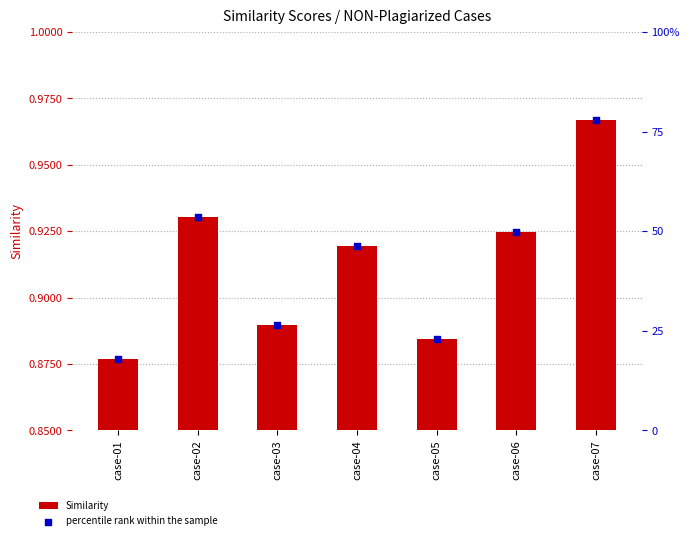

What are all the series names shown in the legend?

Similarity, percentile rank within the sample